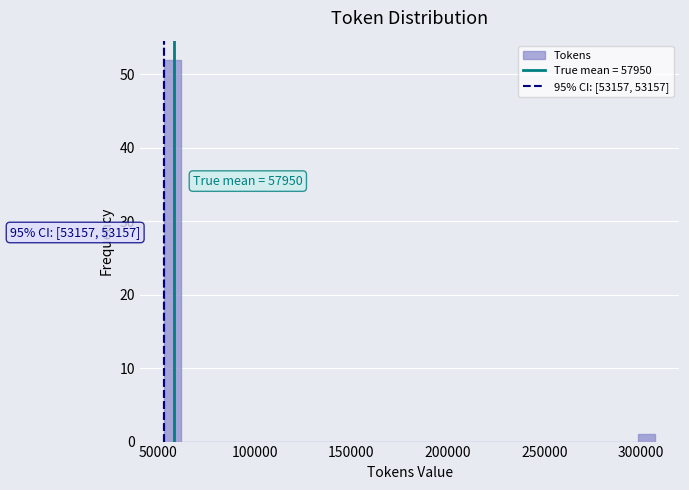

Read against the x-axis, roughly where is the centre of the tallest bar?

55000